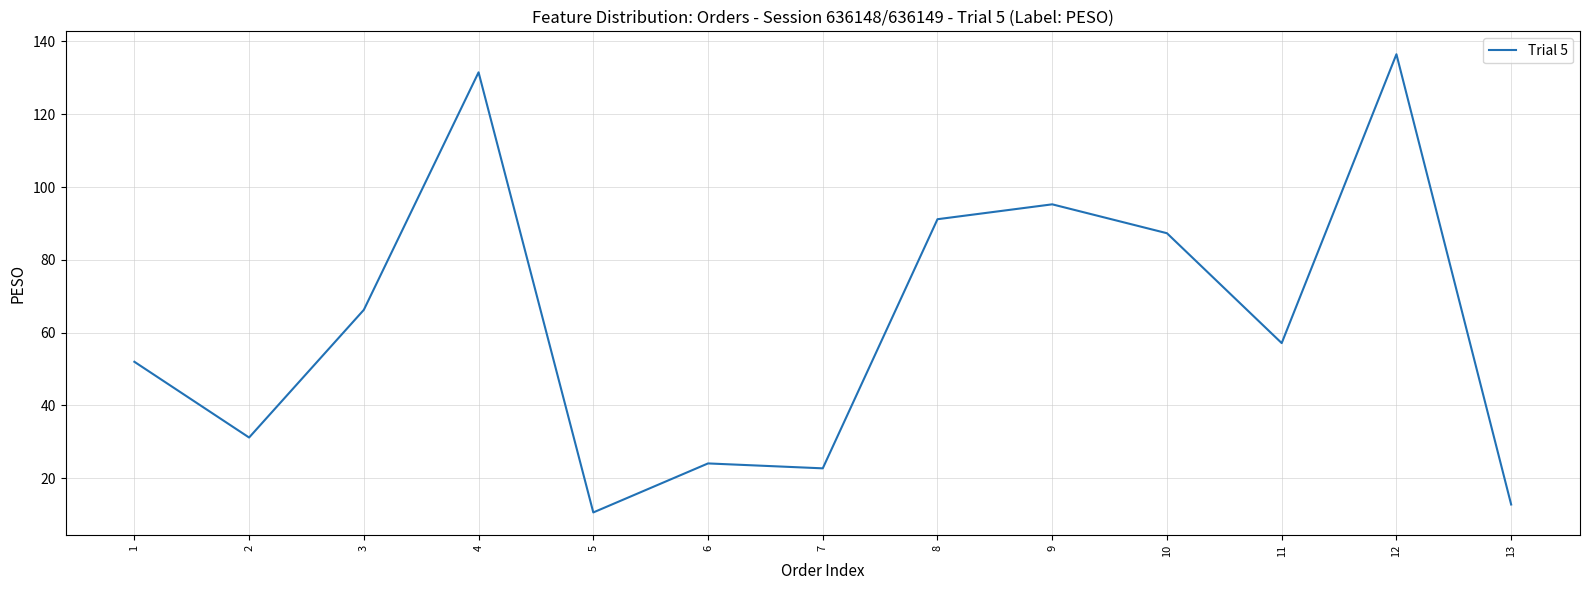

List the labels in order of value, smallest first.

5, 13, 7, 6, 2, 1, 11, 3, 10, 8, 9, 4, 12